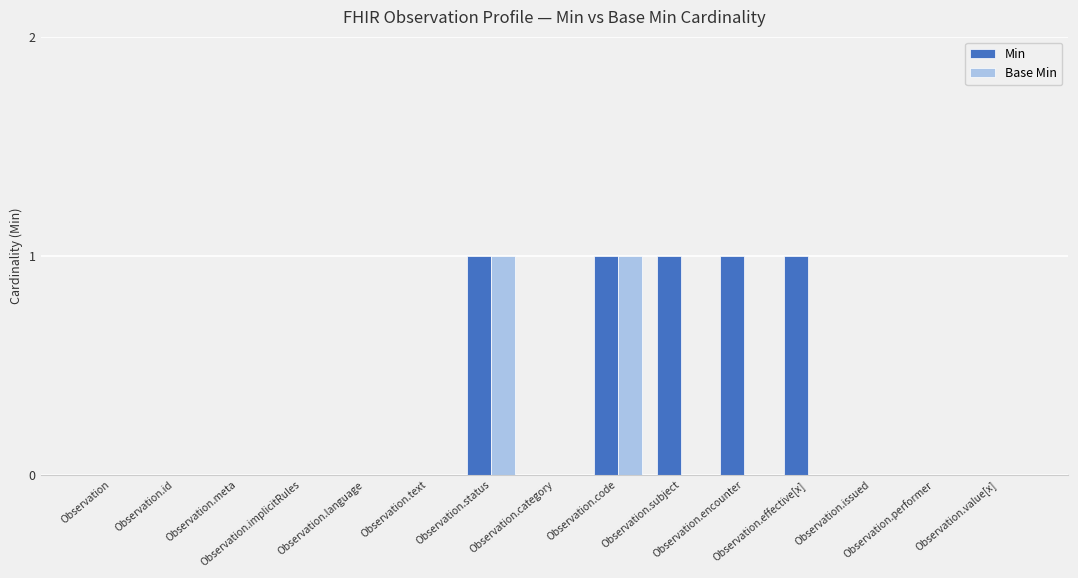

What is the sum of all Min values?

5